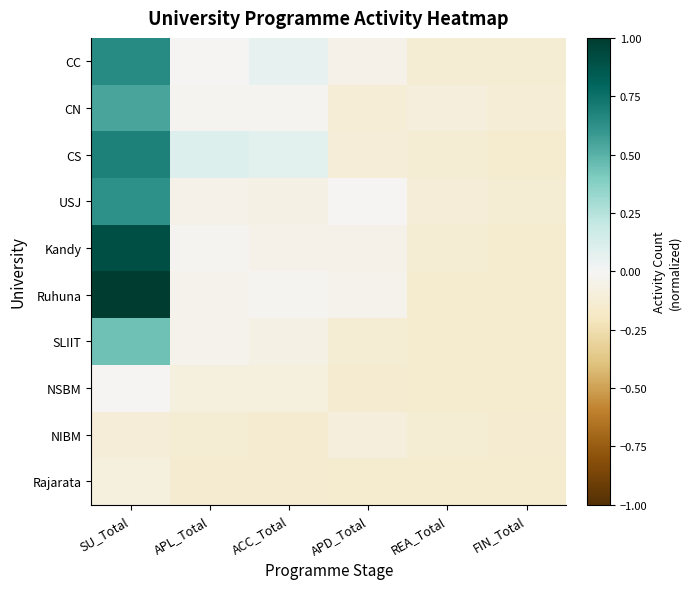

Reading left to right, list all the values displayed in this chart.

CC: SU_Total=0.6	APL_Total=-0.0	ACC_Total=0.1	APD_Total=-0.1	REA_Total=-0.1	FIN_Total=-0.1
CN: SU_Total=0.5	APL_Total=-0.0	ACC_Total=-0.0	APD_Total=-0.1	REA_Total=-0.1	FIN_Total=-0.1
CS: SU_Total=0.7	APL_Total=0.1	ACC_Total=0.1	APD_Total=-0.1	REA_Total=-0.1	FIN_Total=-0.2
USJ: SU_Total=0.6	APL_Total=-0.1	ACC_Total=-0.1	APD_Total=-0.0	REA_Total=-0.1	FIN_Total=-0.1
Kandy: SU_Total=0.9	APL_Total=-0.0	ACC_Total=-0.1	APD_Total=-0.1	REA_Total=-0.1	FIN_Total=-0.2
Ruhuna: SU_Total=1.0	APL_Total=-0.0	ACC_Total=-0.0	APD_Total=-0.0	REA_Total=-0.2	FIN_Total=-0.2
SLIIT: SU_Total=0.4	APL_Total=-0.0	ACC_Total=-0.1	APD_Total=-0.1	REA_Total=-0.2	FIN_Total=-0.2
NSBM: SU_Total=-0.0	APL_Total=-0.1	ACC_Total=-0.1	APD_Total=-0.1	REA_Total=-0.2	FIN_Total=-0.2
NIBM: SU_Total=-0.1	APL_Total=-0.1	ACC_Total=-0.1	APD_Total=-0.1	REA_Total=-0.1	FIN_Total=-0.1
Rajarata: SU_Total=-0.1	APL_Total=-0.1	ACC_Total=-0.1	APD_Total=-0.2	REA_Total=-0.2	FIN_Total=-0.2